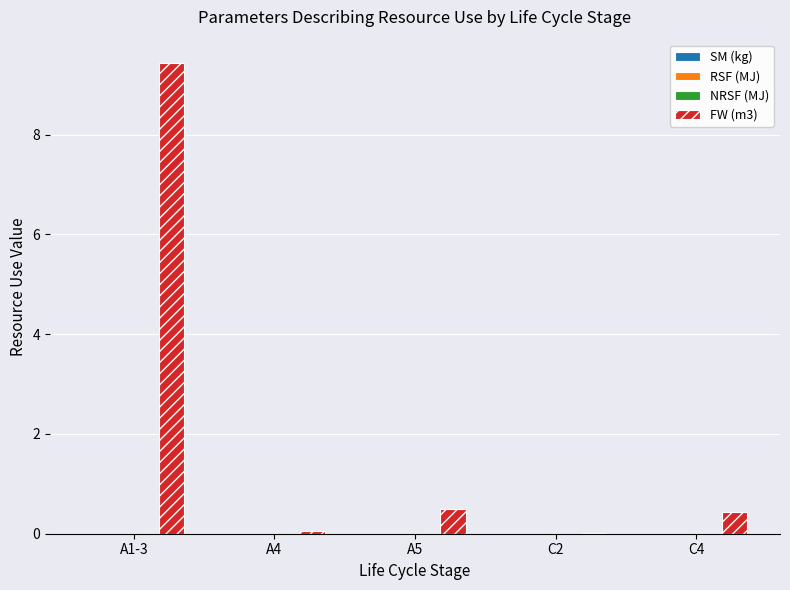

What is the maximum value shown in the chart?

9.4